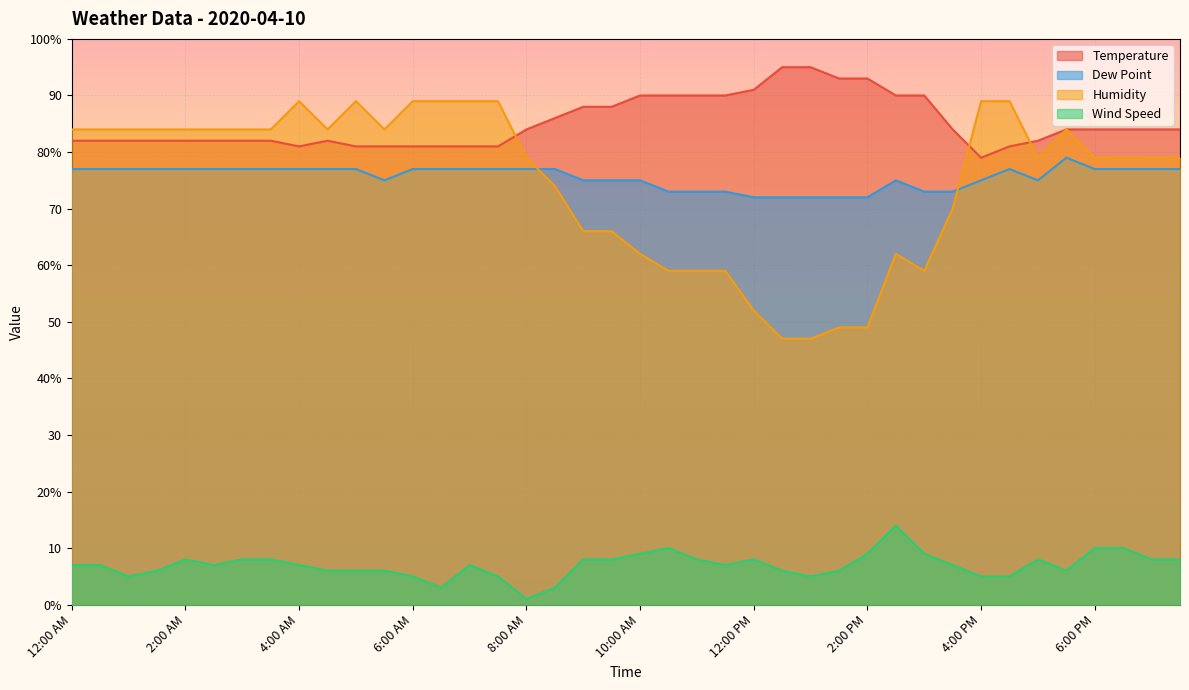

The value of Humidity at 7:00 PM is 79. True or false?

True